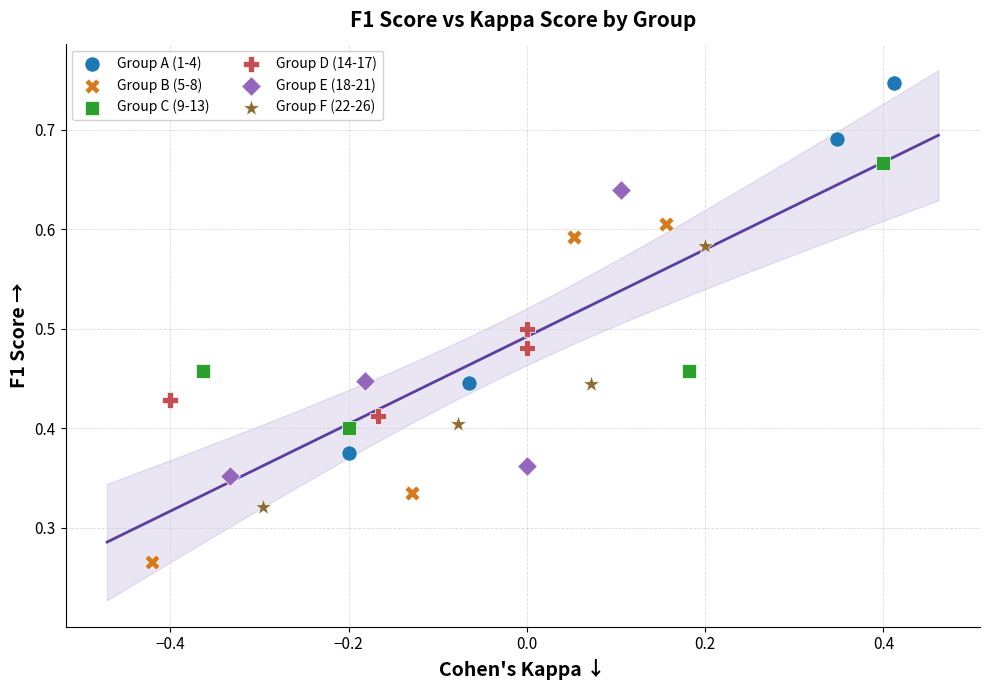

Which series contains the lowest Y value?

Group B (5-8)